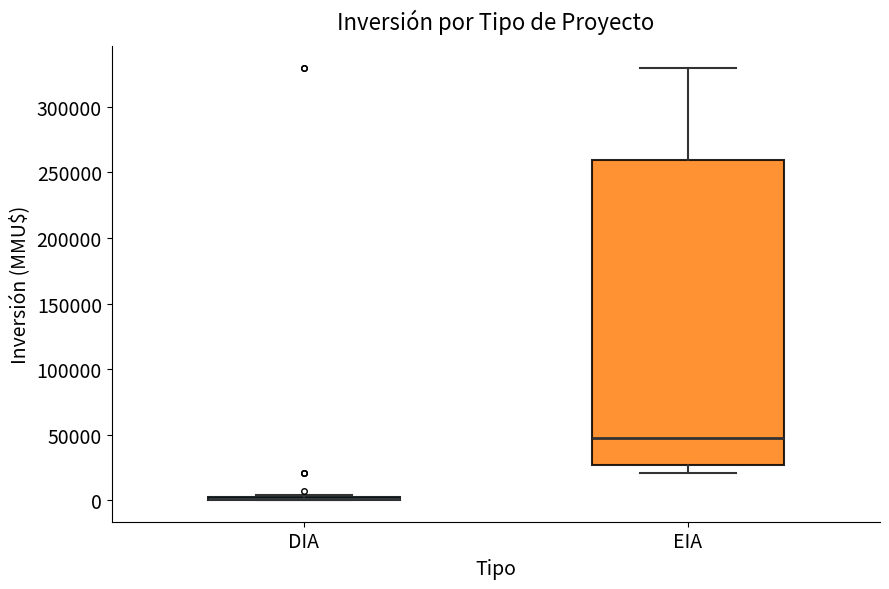

Where is the lower edge of the box for DIA on the y-axis? The values are not printed on the chart, so give them approximately, as read against the axis.

0